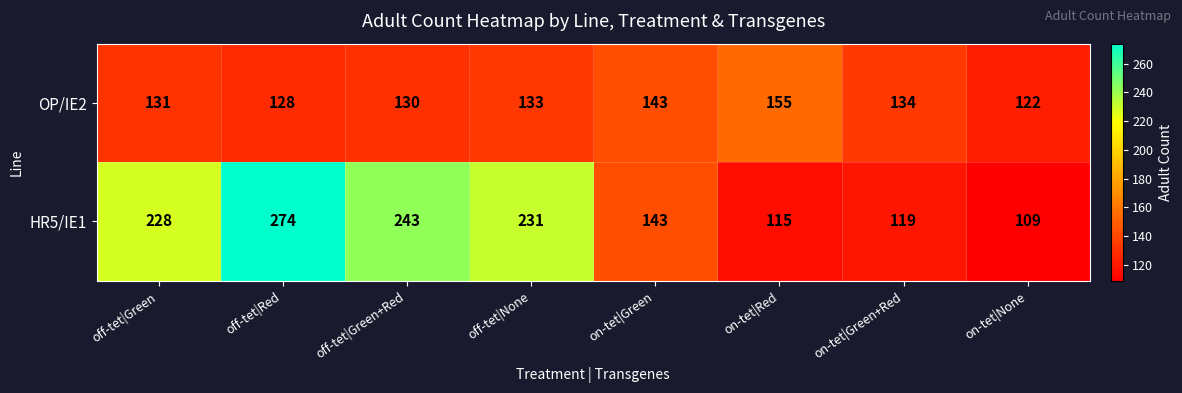

How many categories are shown in the chart?

8